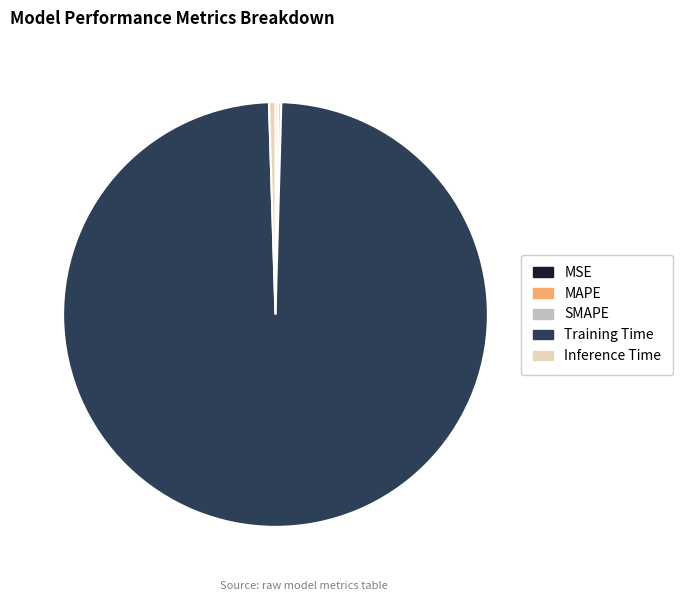

Which category has the biggest portion of the pie?

Training Time